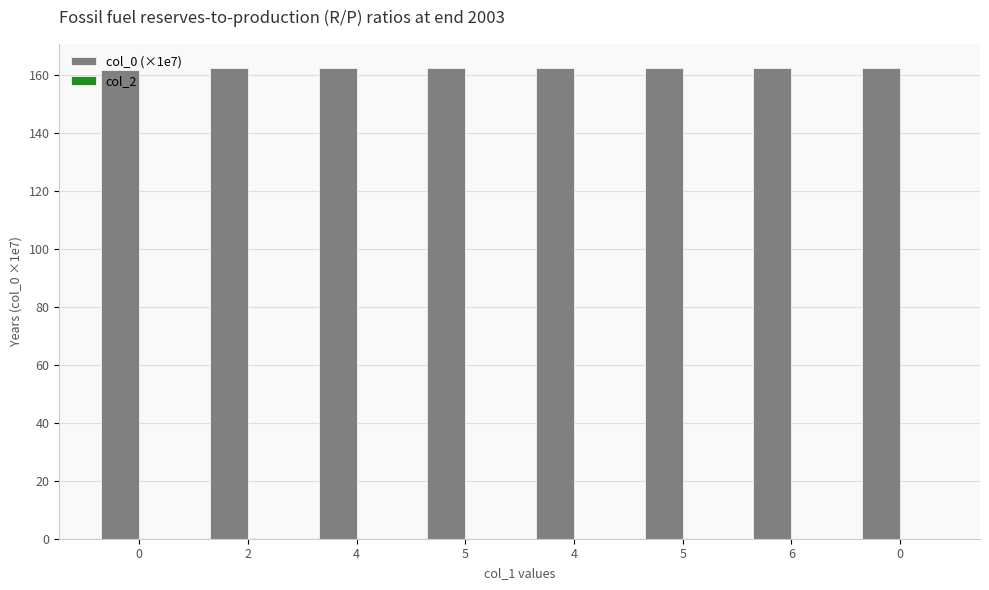

Count the number of categories in the chart.

8